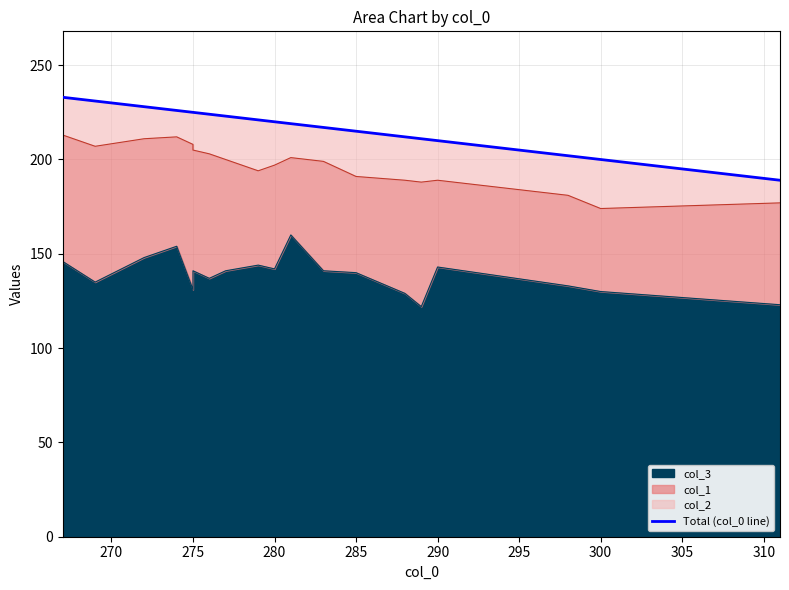

True or false: the data has more than 0 interior local peaks.

False